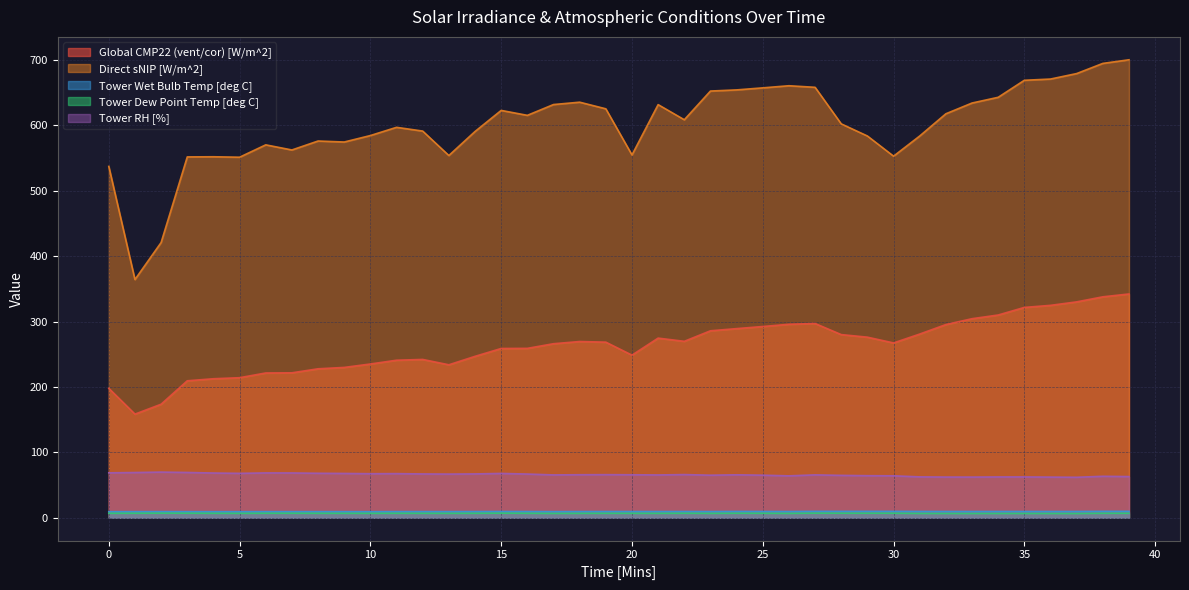

Reading left to right, transcribe all the data shown in this chart.

Global CMP22 (vent/cor) [W/m^2]: 197.8	158.4	173.5	209.3	212.5	214.1	221.3	221.5	227.7	229.8	235.0	240.8	242.0	233.8	246.7	258.7	258.9	266.0	269.4	268.4	248.6	274.6	269.7	285.8	289.1	292.3	295.8	296.9	280.0	276.0	267.2	280.8	295.3	304.3	309.9	321.5	324.7	330.0	337.8	342.1
Direct sNIP [W/m^2]: 537.2	364.2	420.8	551.7	551.9	551.2	570.1	562.3	576.0	574.5	584.4	596.9	591.2	553.8	590.6	622.8	615.3	631.8	635.4	625.3	554.7	631.6	608.5	652.4	654.2	657.3	660.5	658.1	602.2	583.7	552.8	583.7	617.7	634.1	642.9	668.9	670.8	679.2	694.7	700.2
Tower Wet Bulb Temp [deg C]: 9.2	9.2	9.3	9.2	9.2	9.2	9.2	9.2	9.2	9.2	9.2	9.3	9.3	9.3	9.3	9.4	9.4	9.3	9.4	9.4	9.4	9.4	9.4	9.3	9.5	9.5	9.4	9.7	9.7	9.7	9.7	9.5	9.5	9.4	9.5	9.5	9.5	9.5	9.7	9.7
Tower Dew Point Temp [deg C]: 6.8	6.8	7.0	6.9	6.8	6.7	6.8	6.8	6.8	6.7	6.7	6.8	6.7	6.7	6.8	7.0	6.8	6.6	6.7	6.7	6.7	6.7	6.8	6.6	6.8	6.8	6.6	7.0	6.9	6.9	6.9	6.5	6.5	6.4	6.5	6.5	6.5	6.4	6.8	6.8
Tower RH [%]: 68.6	69.1	69.7	69.2	68.3	67.8	68.5	68.4	67.9	67.7	67.3	67.4	66.9	66.7	66.9	67.7	66.7	65.4	65.7	65.8	65.7	65.4	65.9	65.0	65.6	65.0	64.0	65.5	64.7	64.2	64.0	62.4	62.1	62.1	62.3	62.3	62.1	61.8	63.3	62.9